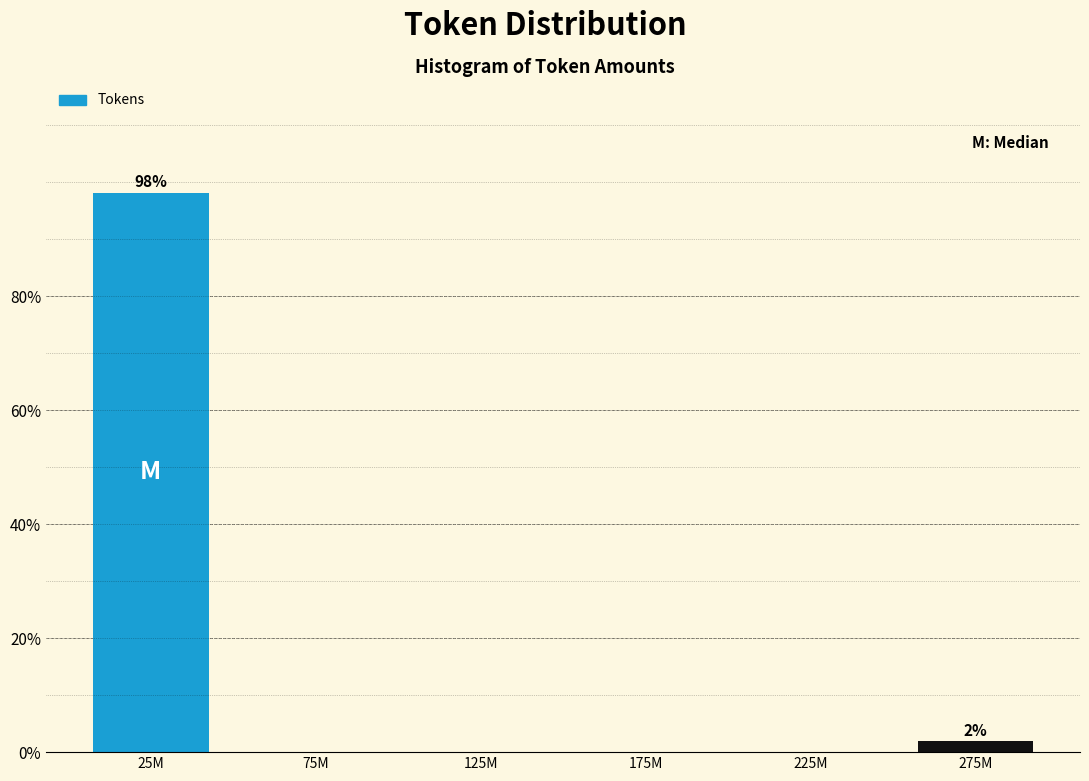

Reading left to right, transcribe all the data shown in this chart.

25M=98.1	75M=0.0	125M=0.0	175M=0.0	225M=0.0	275M=1.9